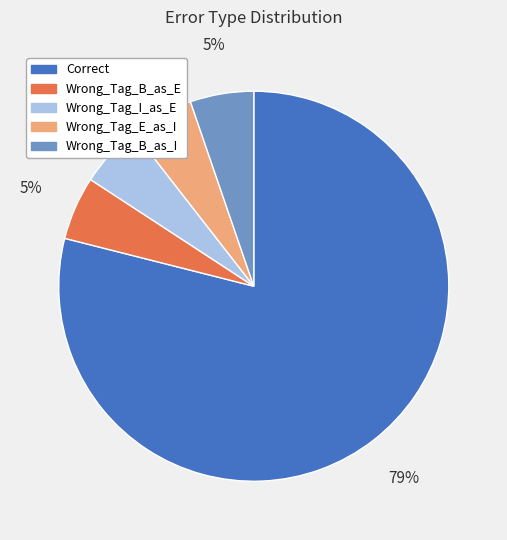

Is it true that Correct is 79% of the pie?

True